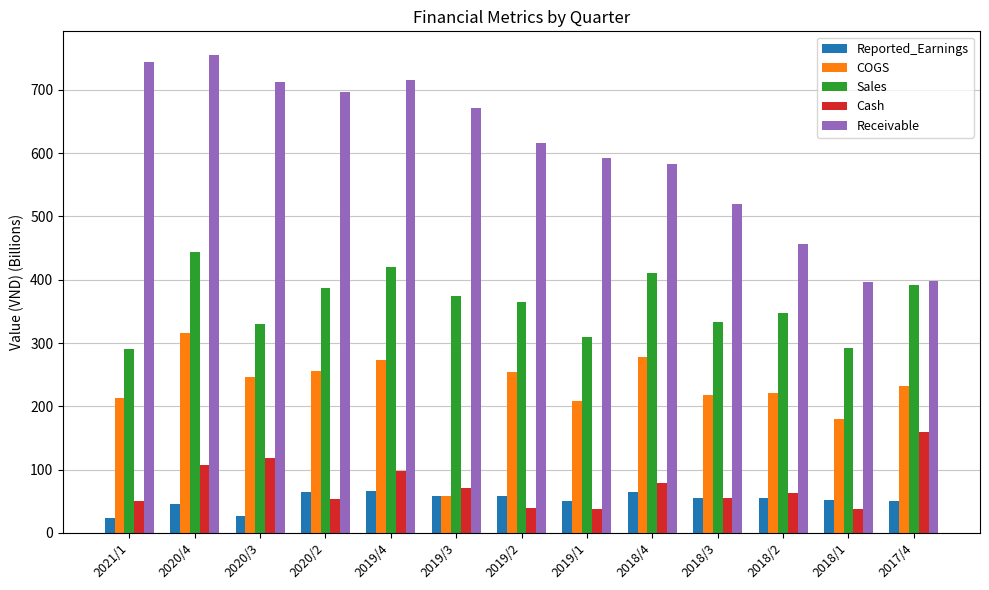

List the series in order of their peak value, highest first.

Receivable, Sales, COGS, Cash, Reported_Earnings